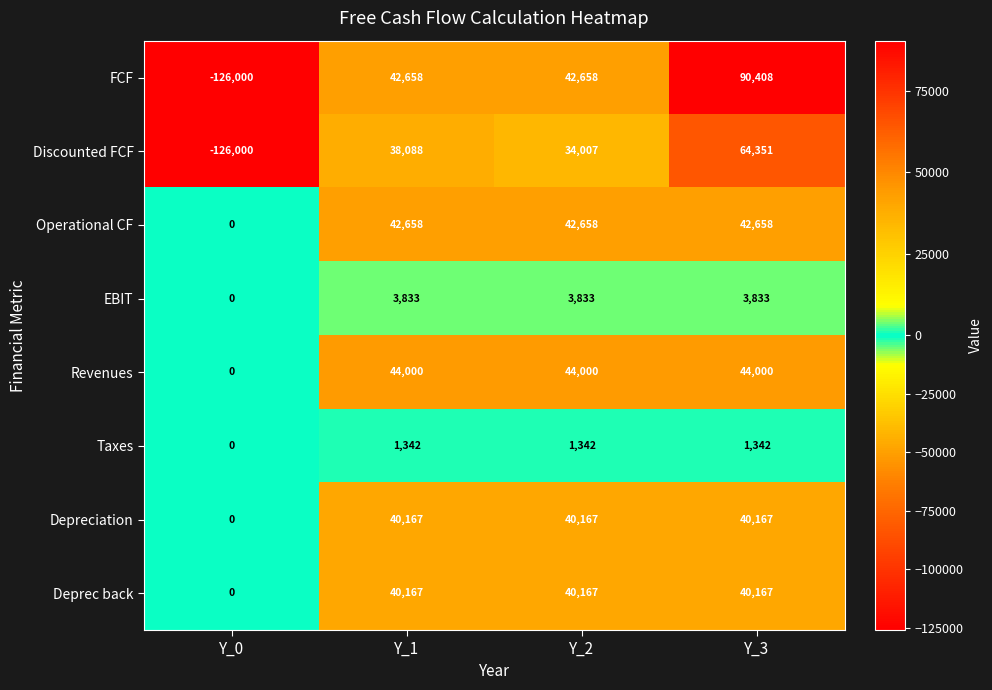

What is the difference between the highest and lowest values at Y_1?

42658